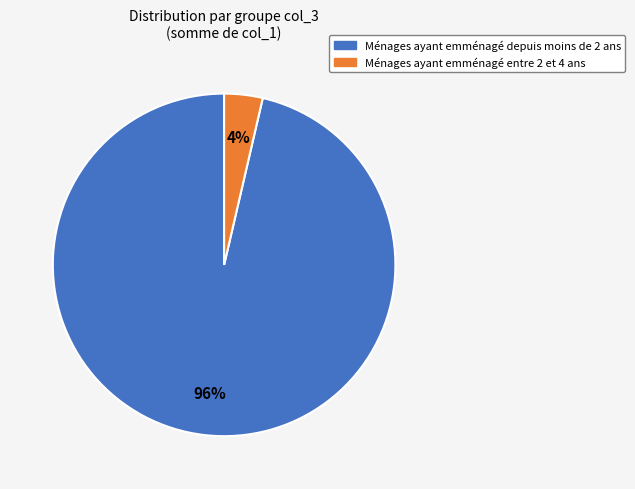

How many slices are in this pie chart?

2